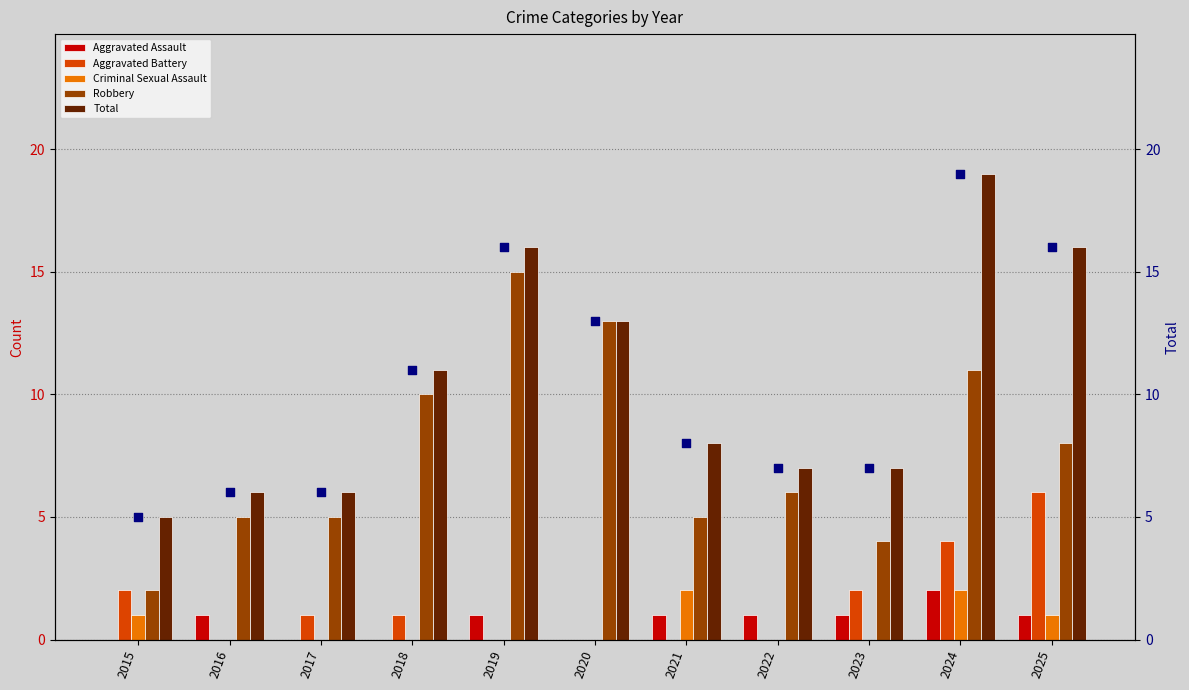

Which series reaches the minimum Y coordinate?

Aggravated Assault